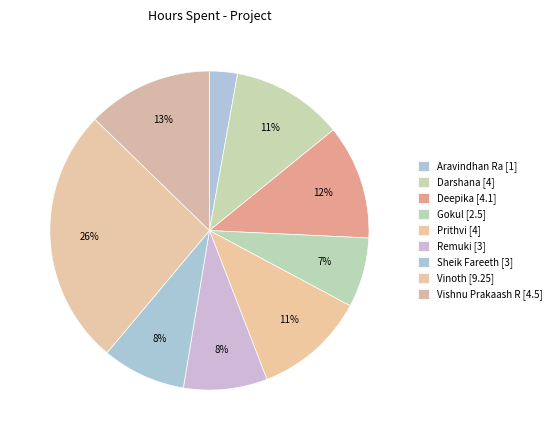

How many slices are in this pie chart?

9